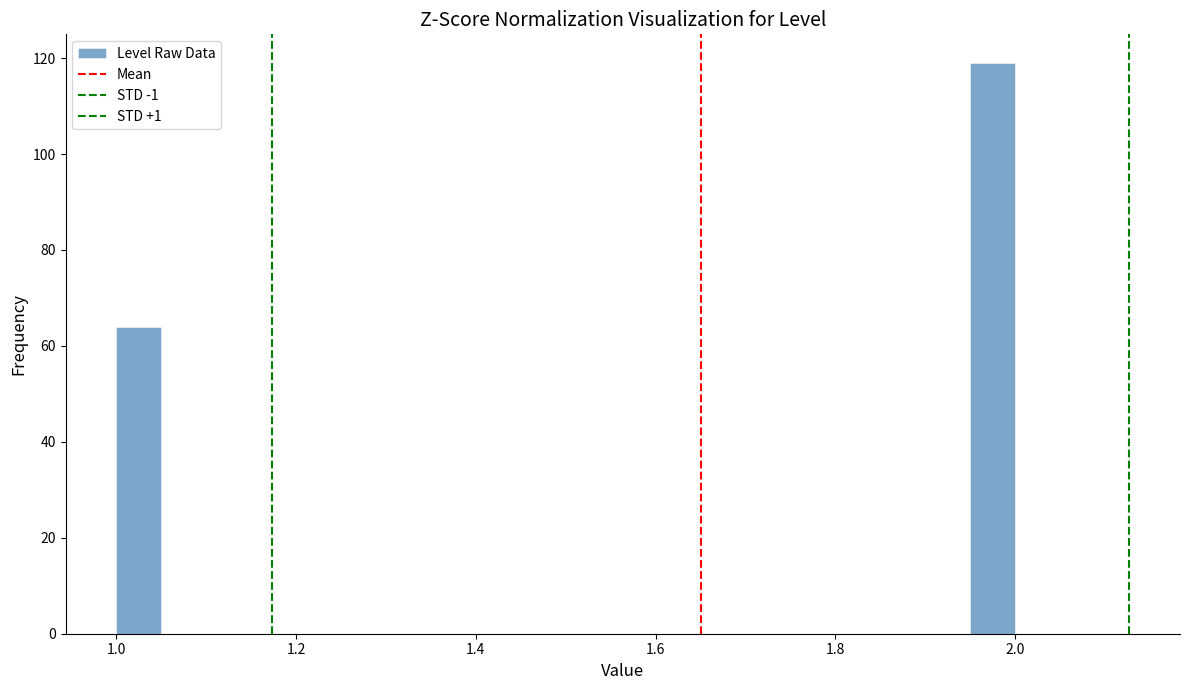

Around what value on the x-axis is the tallest bar? Give the approximate position of its centre, as read against the axis.

1.98